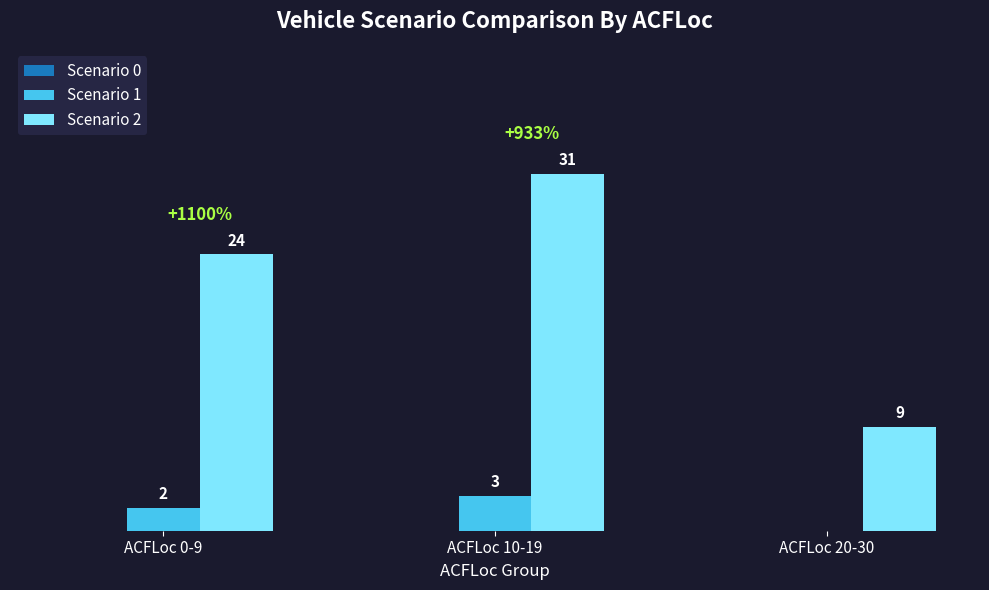

Is the value of Scenario 2 at ACFLoc 10-19 greater than the value of Scenario 1 at ACFLoc 20-30?

Yes